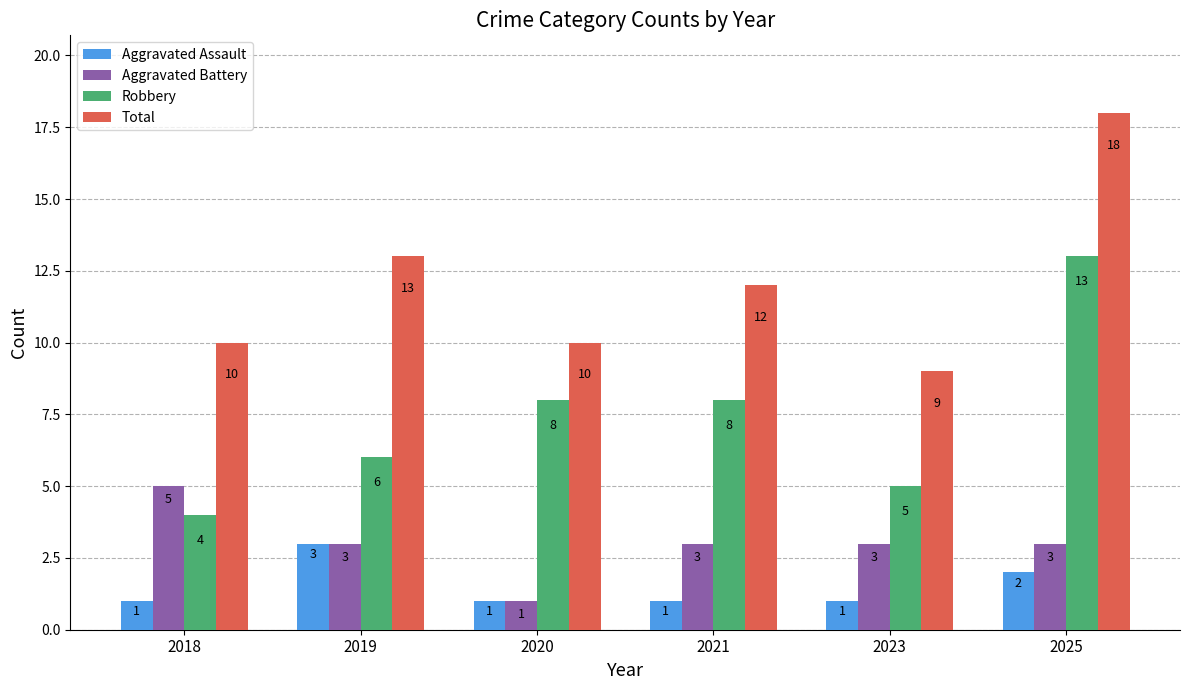

What is the difference between the Total values at 2018 and 2021?

2